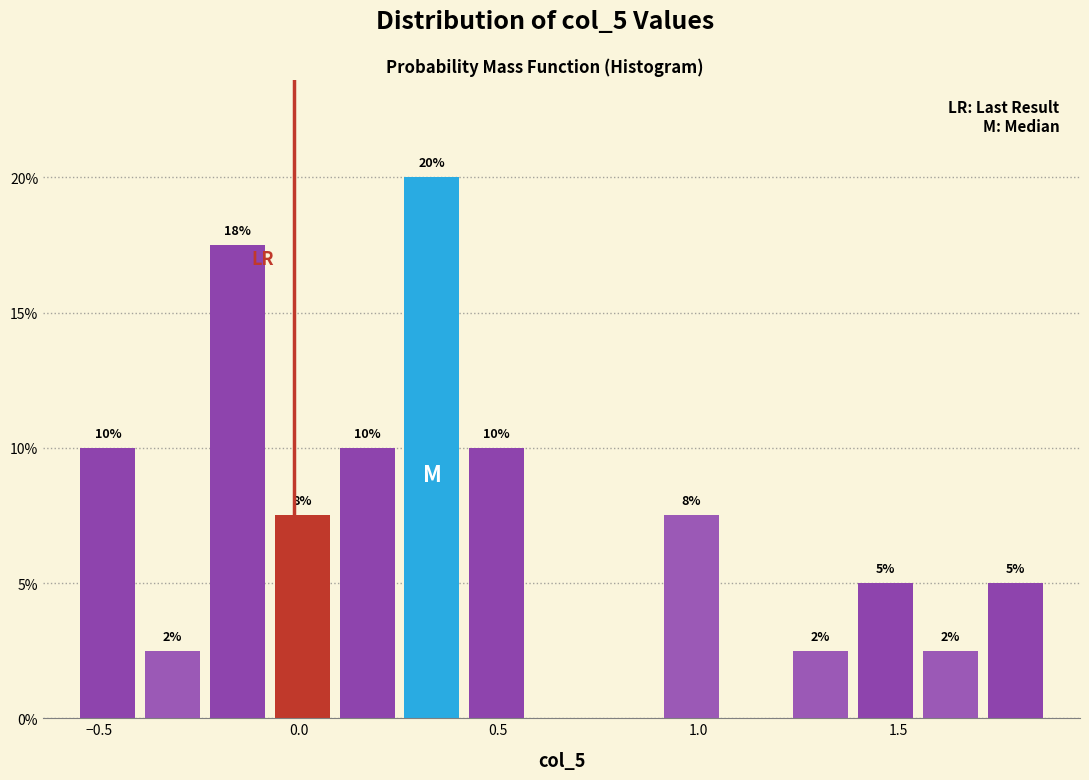

Around what value on the x-axis is the tallest bar? Give the approximate position of its centre, as read against the axis.

0.35